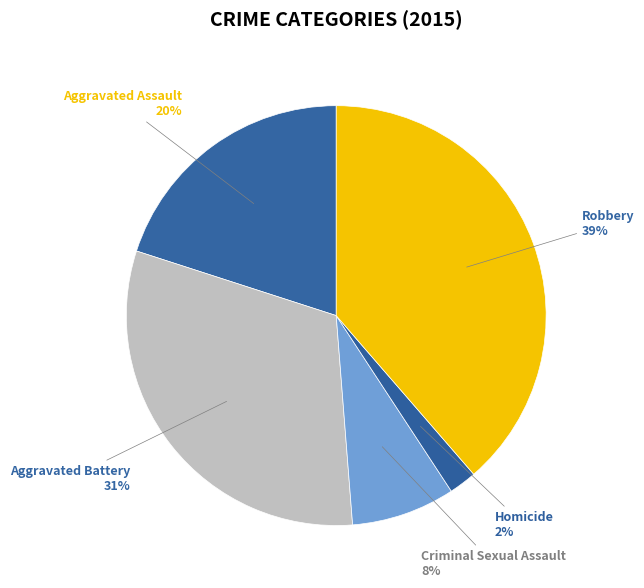

Does any single category account for the majority?

No